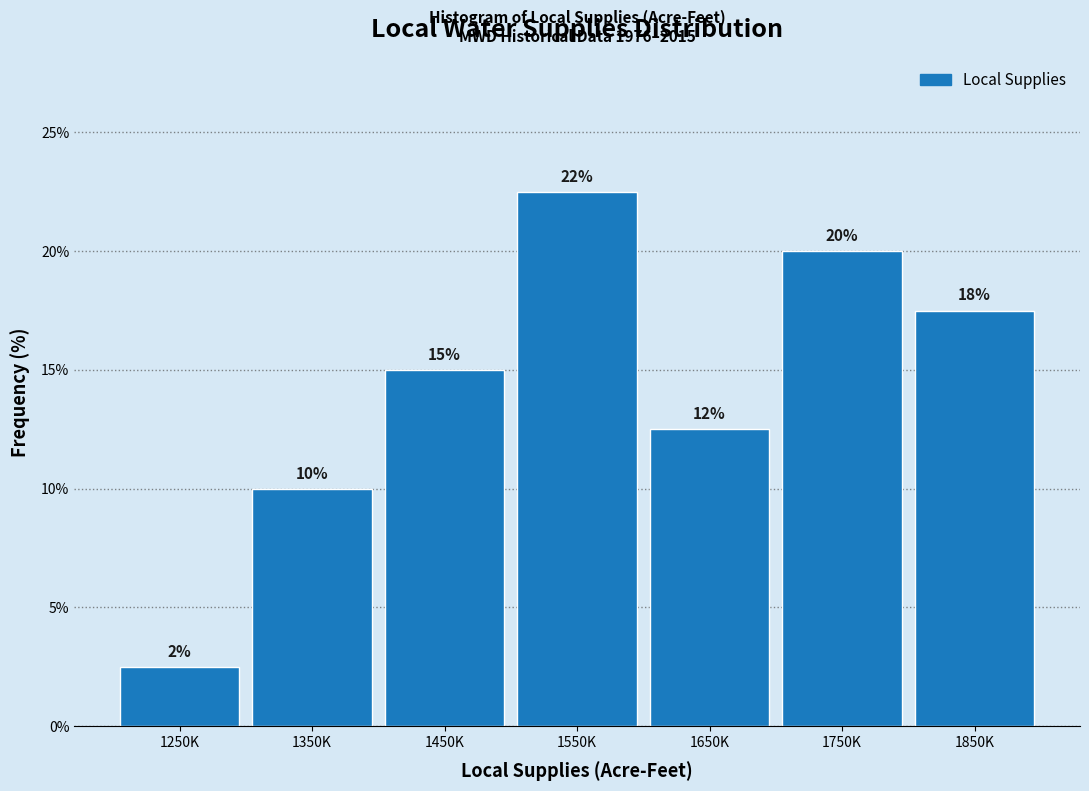

How many bars are there in total?

7